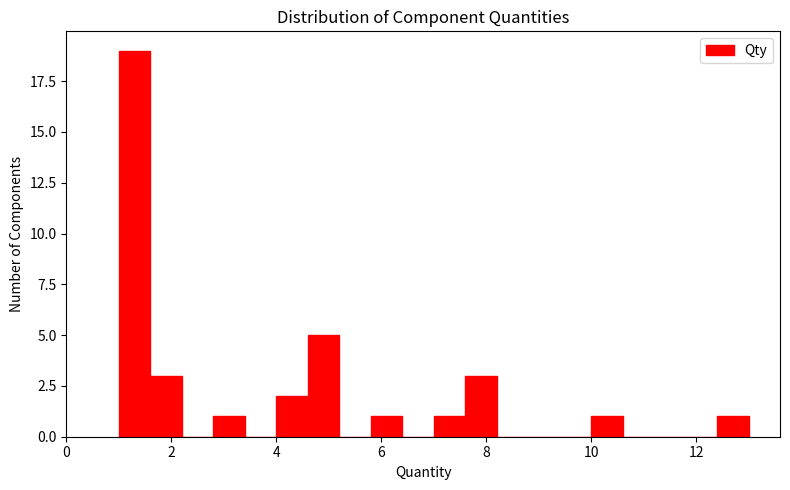

Around what value on the x-axis is the tallest bar? Give the approximate position of its centre, as read against the axis.

1.4